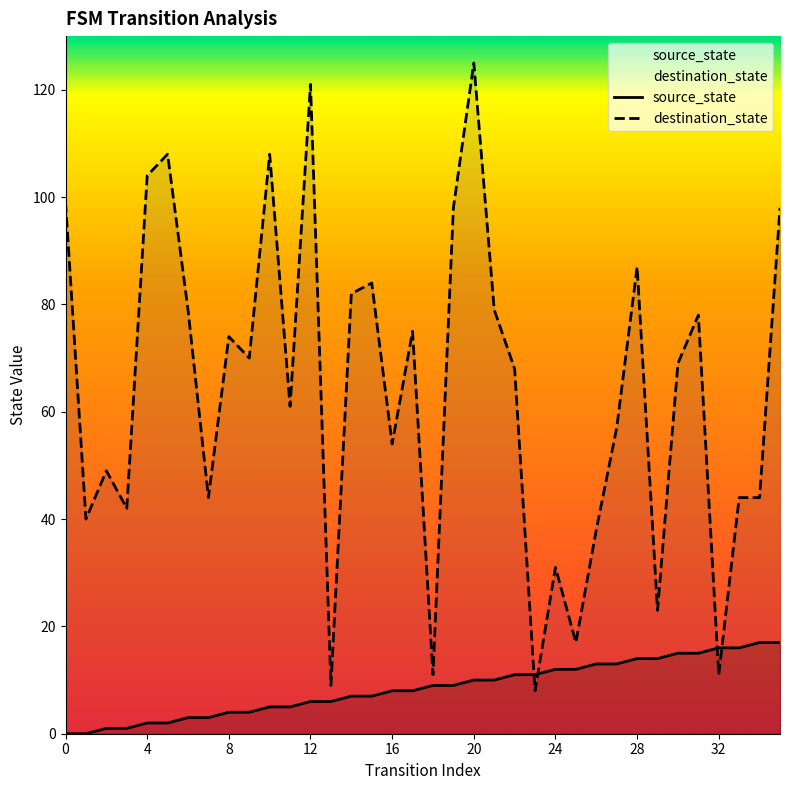

The value of destination_state at 8 is 105. True or false?

False